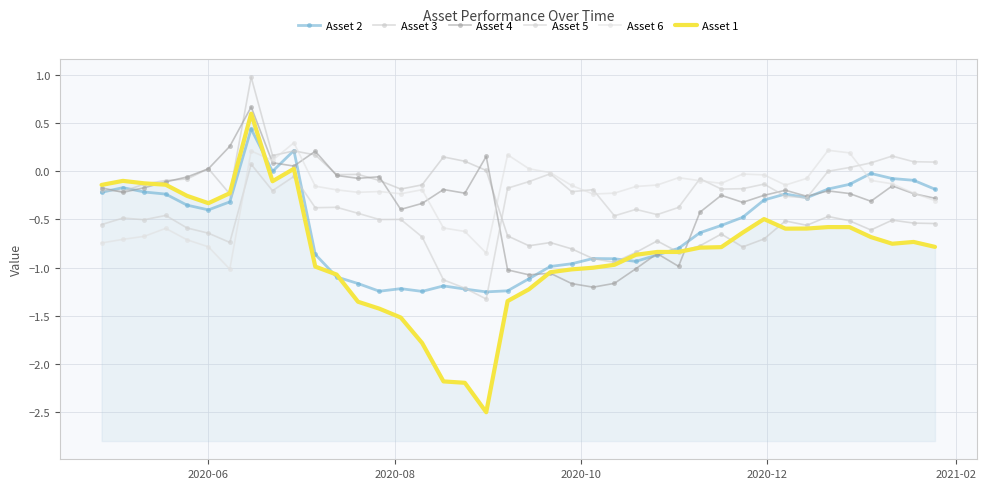

At how many categories does at least one series exceed -1?

40